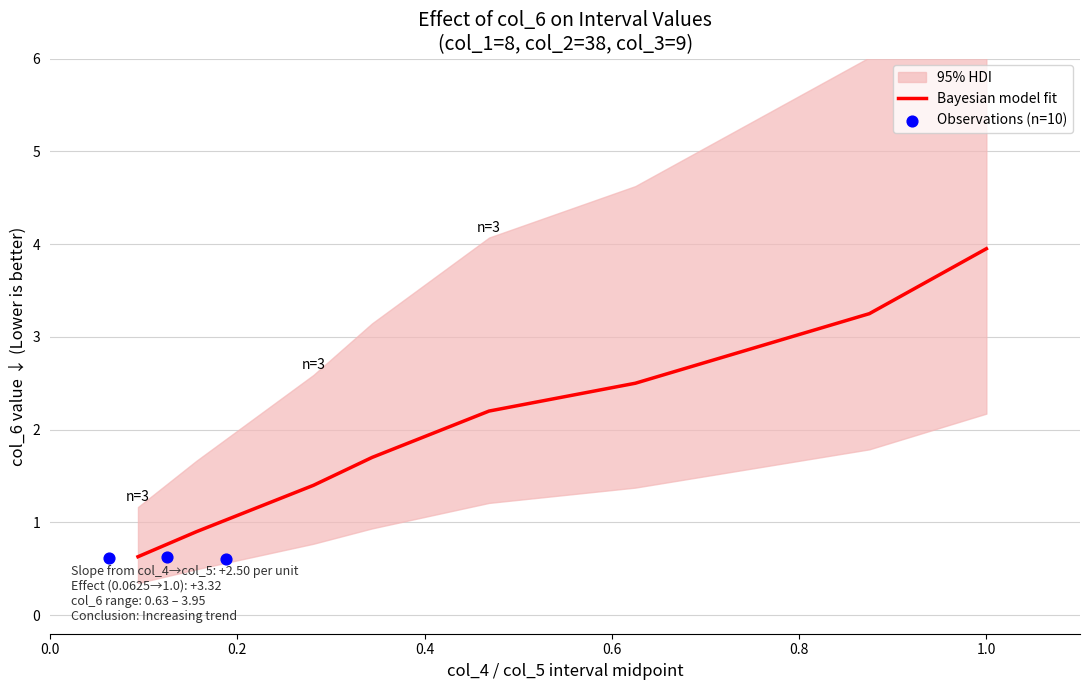

What is the minimum value for Bayesian model fit?

0.6